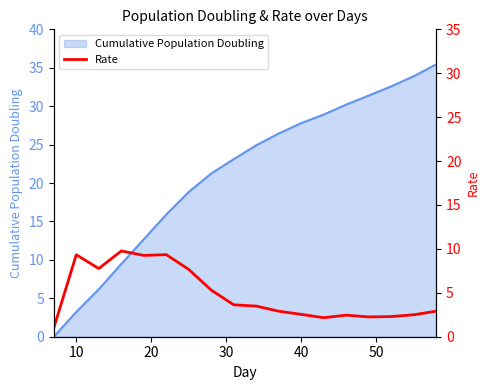

What is the maximum value for Cumulative Population Doubling?

35.4